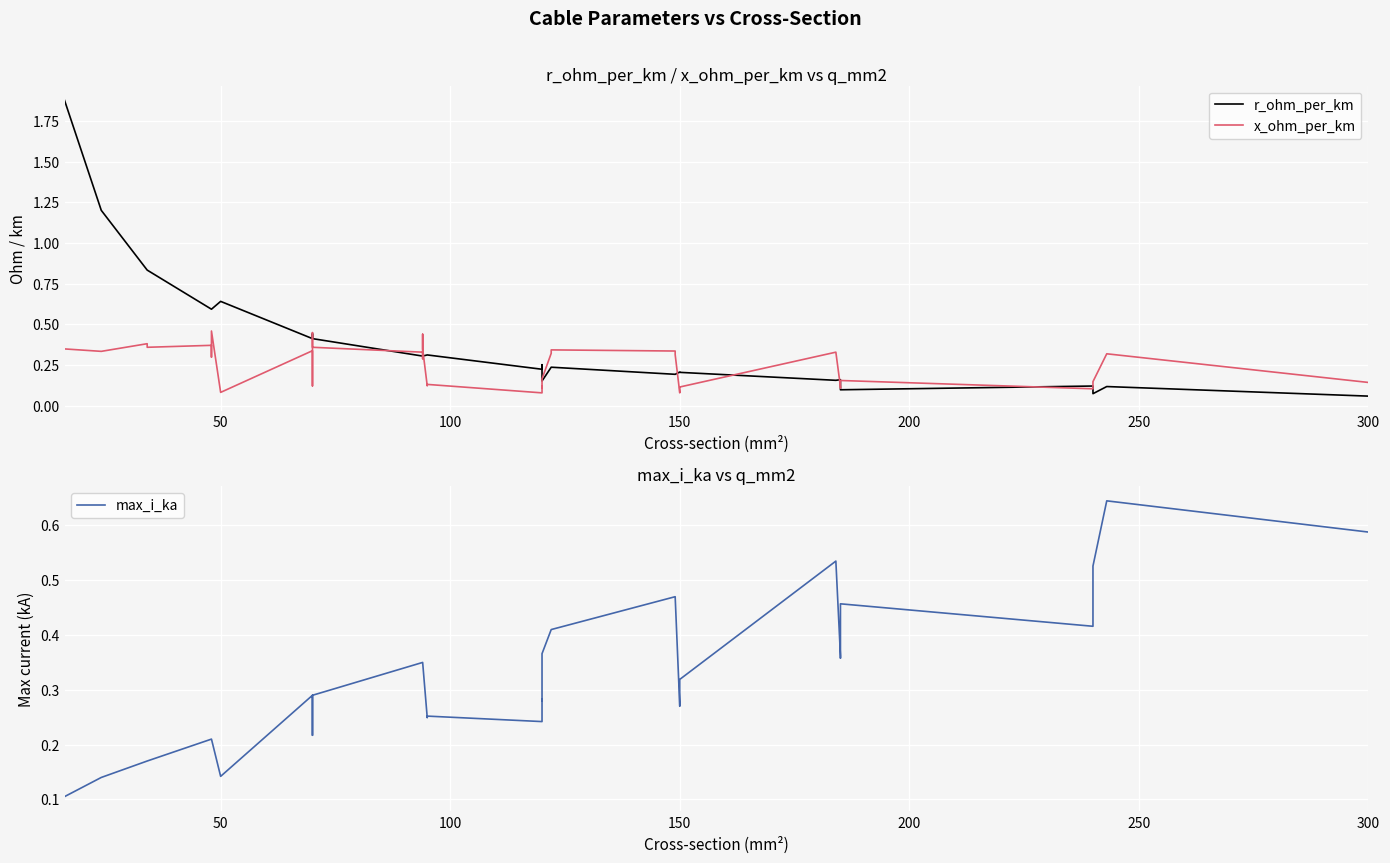

Rank the series by their maximum value, from highest to lowest.

r_ohm_per_km, max_i_ka, x_ohm_per_km